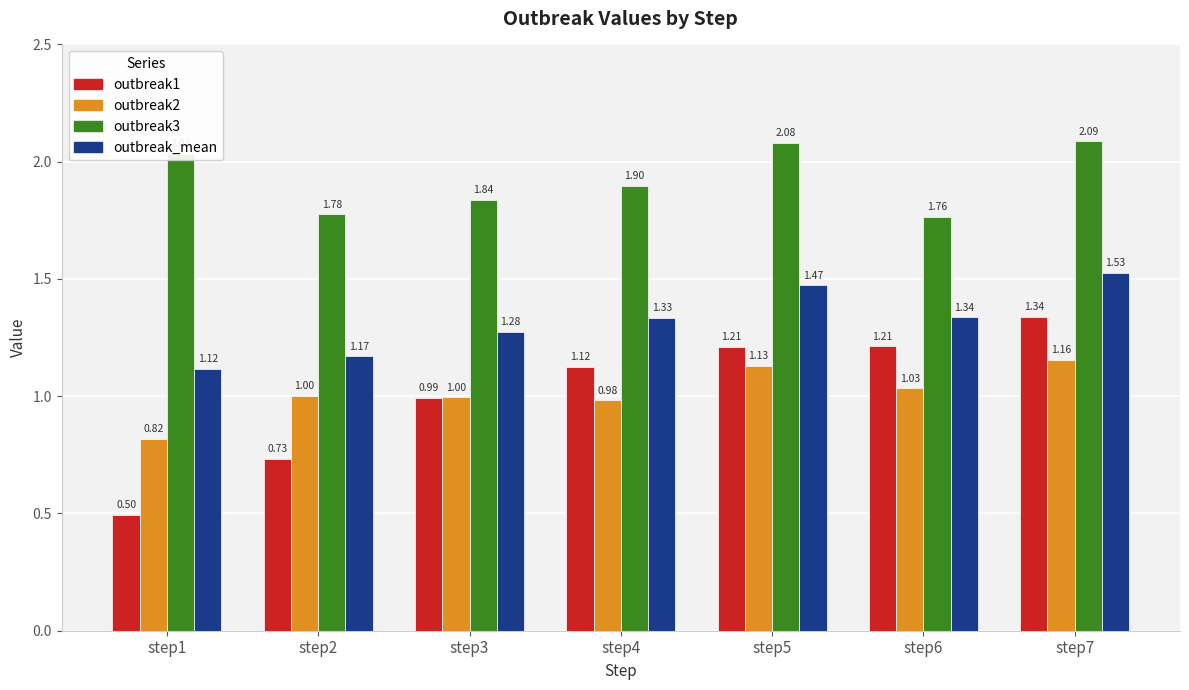

Rank the categories by outbreak_mean value from lowest to highest.

step1, step2, step3, step4, step6, step5, step7